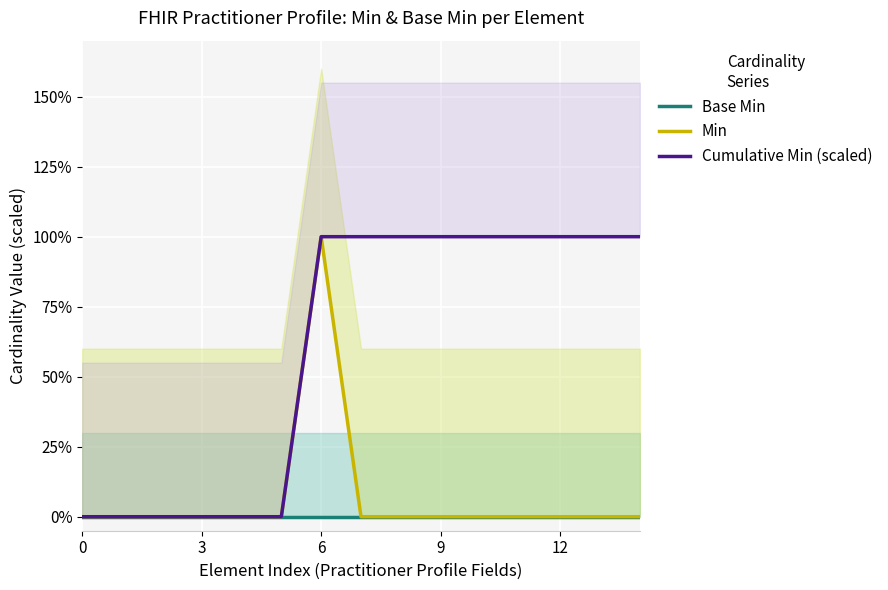

Is the value of Base Min at 10 greater than the value of Min at 13?

No